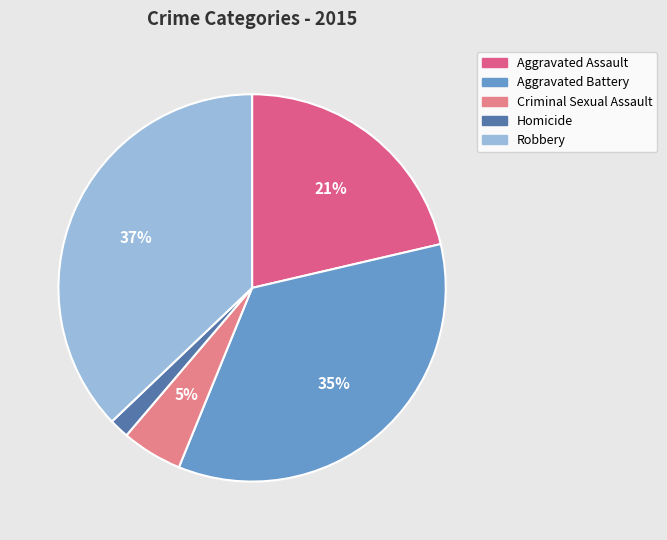

Combined, do Aggravated Assault and Robbery account for over 50%?

Yes